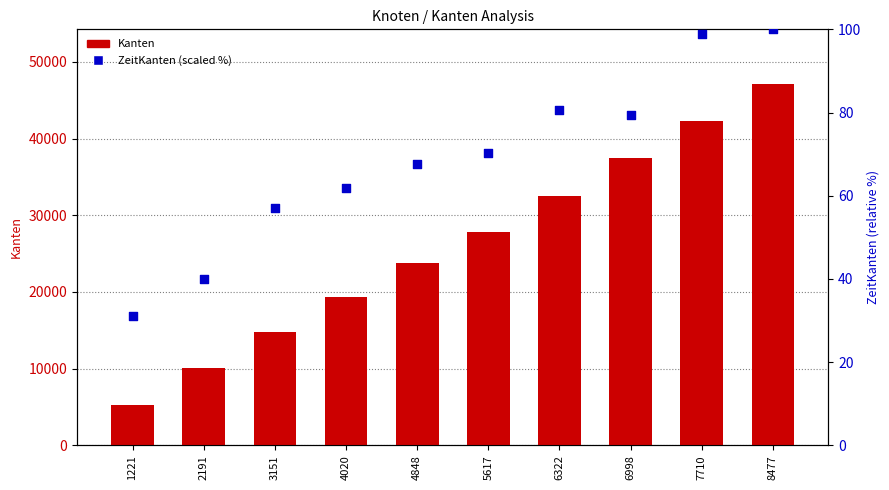

What are all the series names shown in the legend?

Kanten, ZeitKanten (scaled %)